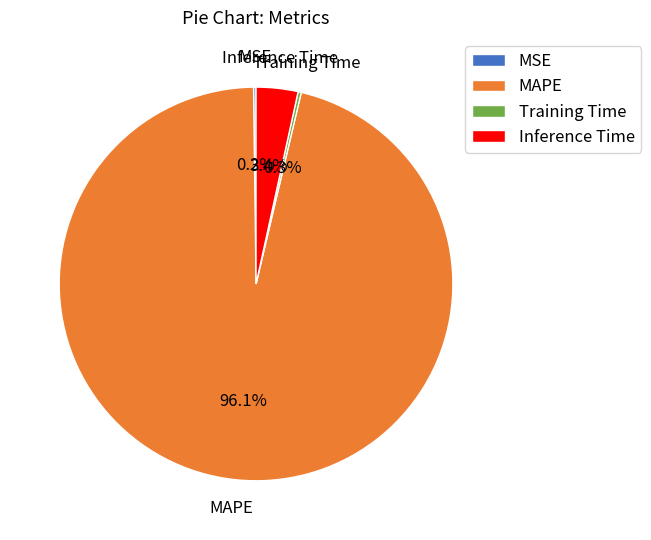

How much of the chart is everything except Inference Time?

96.6%